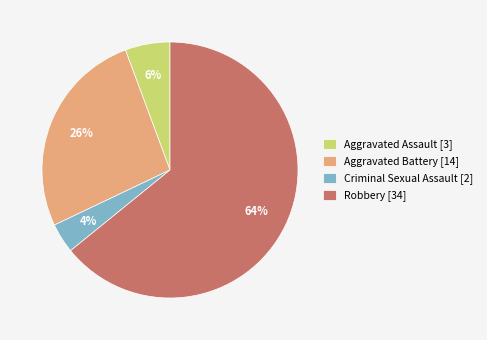

Rank the categories by value from highest to lowest.

Robbery, Aggravated Battery, Aggravated Assault, Criminal Sexual Assault